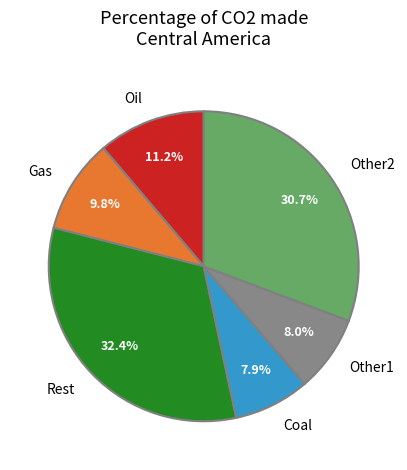

What is the largest slice in the pie chart?

Rest